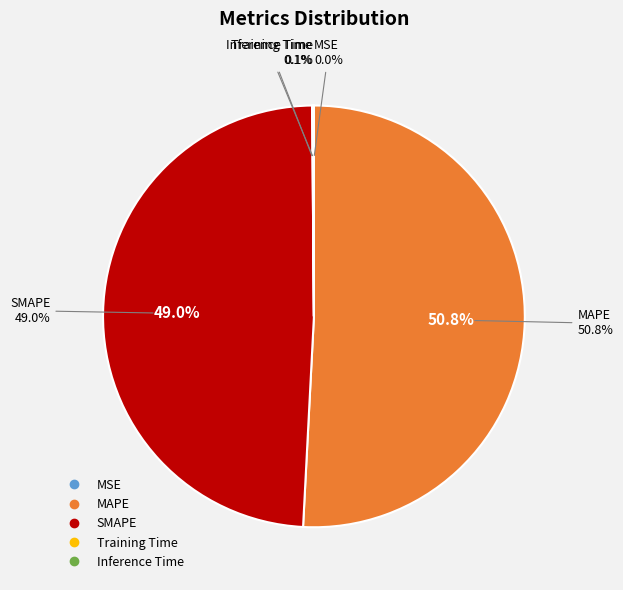

Does SMAPE represent more than half of the total?

No